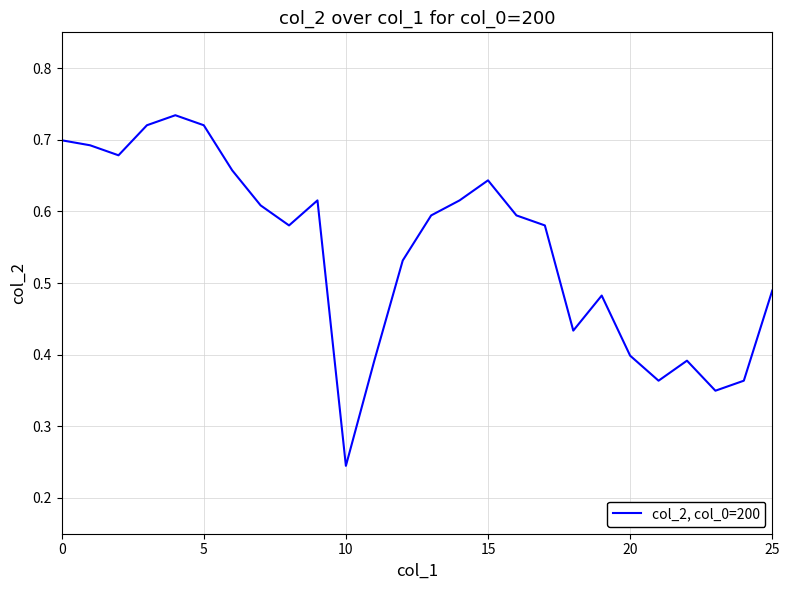

Which label corresponds to the smallest value in the chart?

10